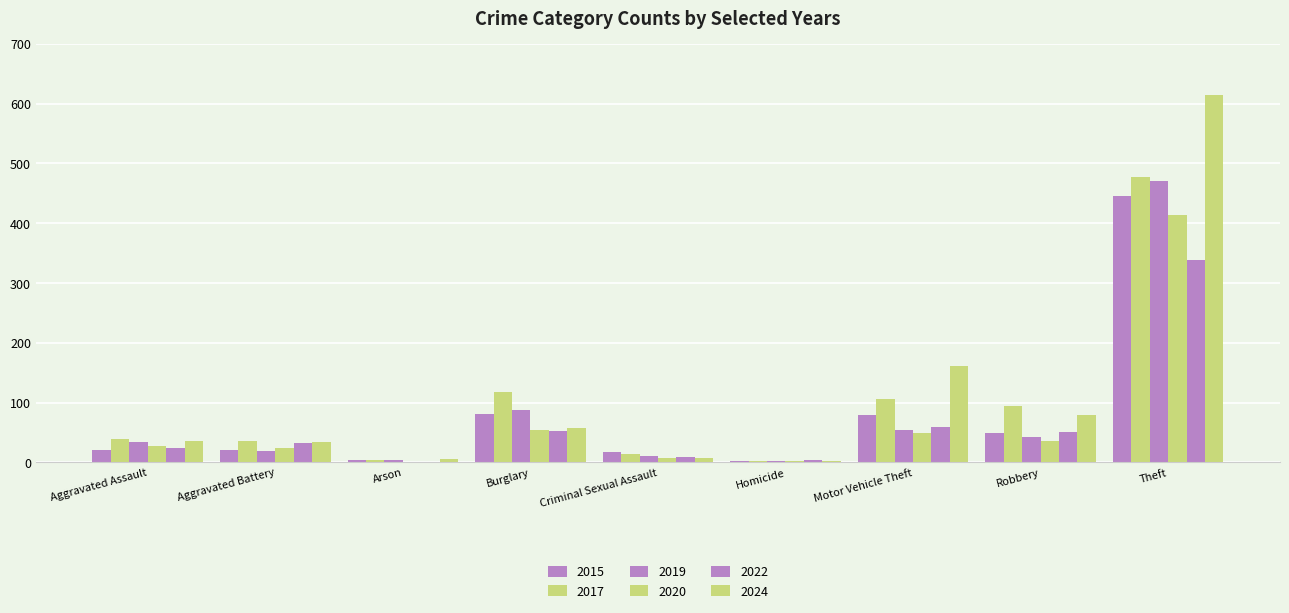

Between Burglary and Homicide, which is larger?

Burglary